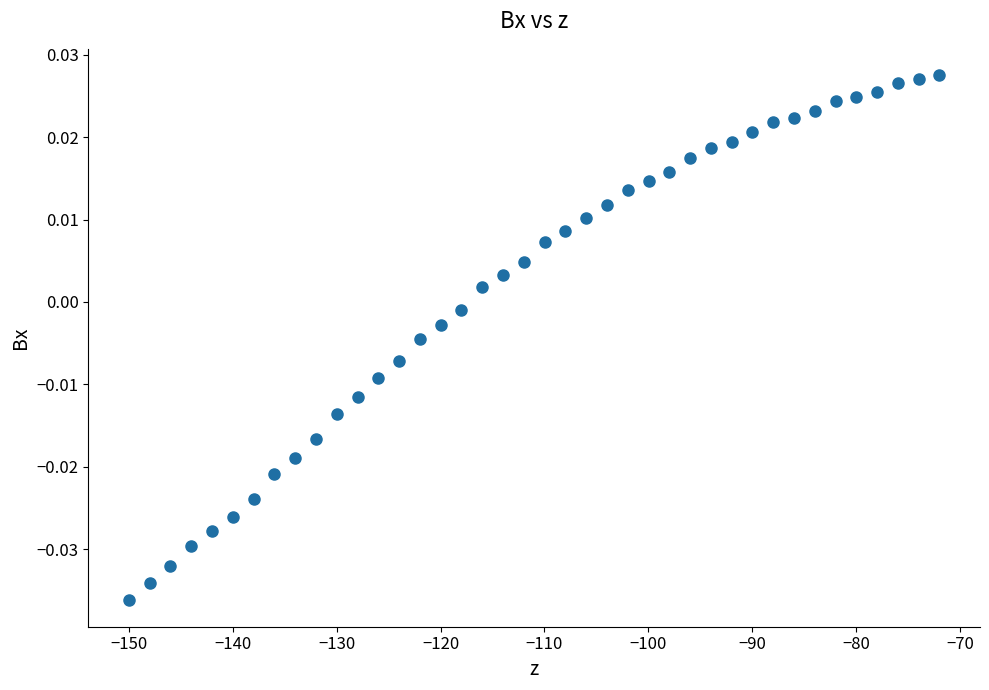

What is the range of X values (max minus min)?

78.0